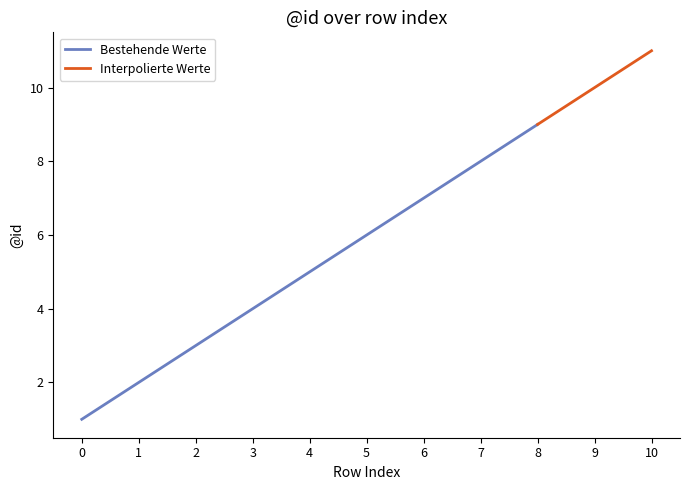

List the labels in order of value, largest first.

10, 9, 8, 7, 6, 5, 4, 3, 2, 1, 0